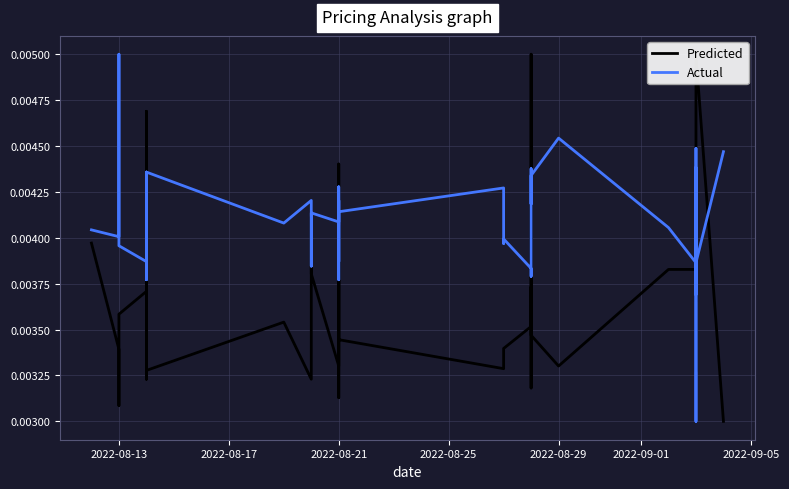

Is it true that Predicted equals 0.0 at 2022-08-29?

False